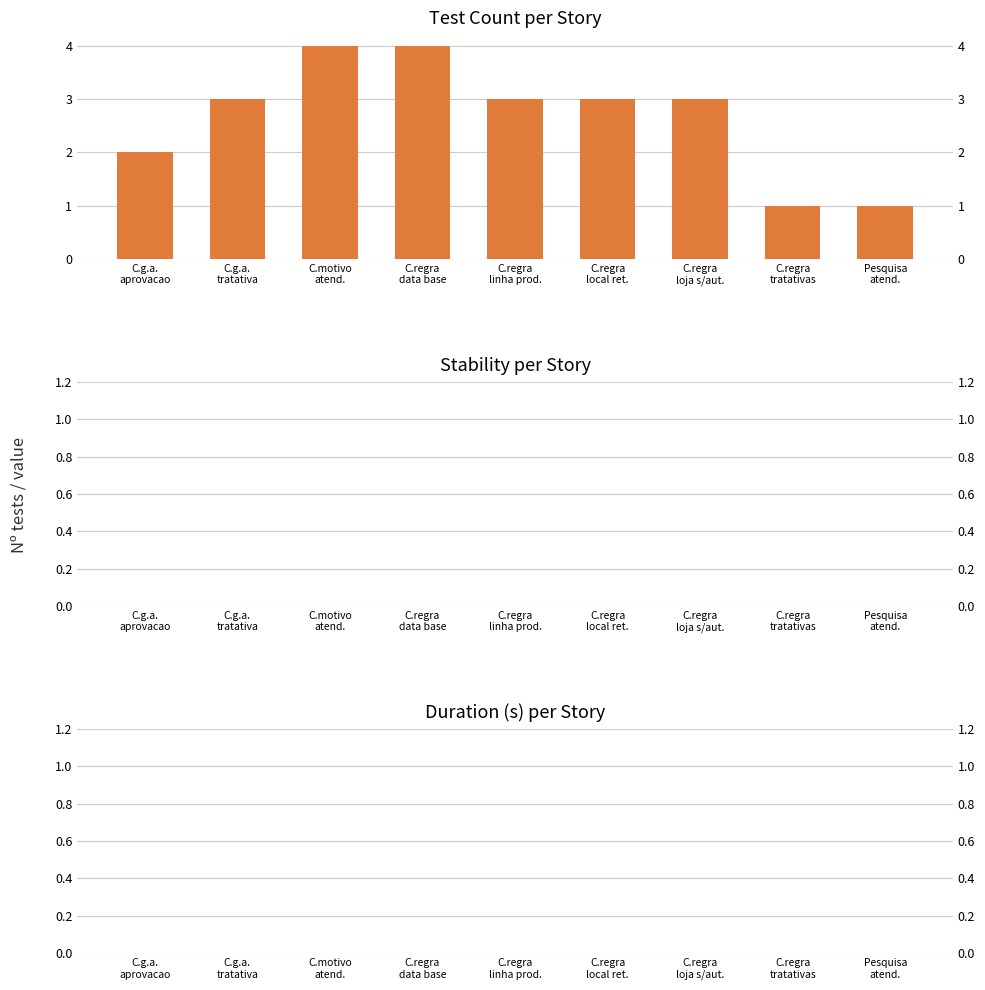

Reading right to left, extract all data points from this chart.

Test Count: Pesquisa
atend.=1	C.regra
tratativas=1	C.regra
loja s/aut.=3	C.regra
local ret.=3	C.regra
linha prod.=3	C.regra
data base=4	C.motivo
atend.=4	C.g.a.
tratativa=3	C.g.a.
aprovacao=2
Stability: Pesquisa
atend.=0	C.regra
tratativas=0	C.regra
loja s/aut.=0	C.regra
local ret.=0	C.regra
linha prod.=0	C.regra
data base=0	C.motivo
atend.=0	C.g.a.
tratativa=0	C.g.a.
aprovacao=0
Duration (s): Pesquisa
atend.=0	C.regra
tratativas=0	C.regra
loja s/aut.=0	C.regra
local ret.=0	C.regra
linha prod.=0	C.regra
data base=0	C.motivo
atend.=0	C.g.a.
tratativa=0	C.g.a.
aprovacao=0